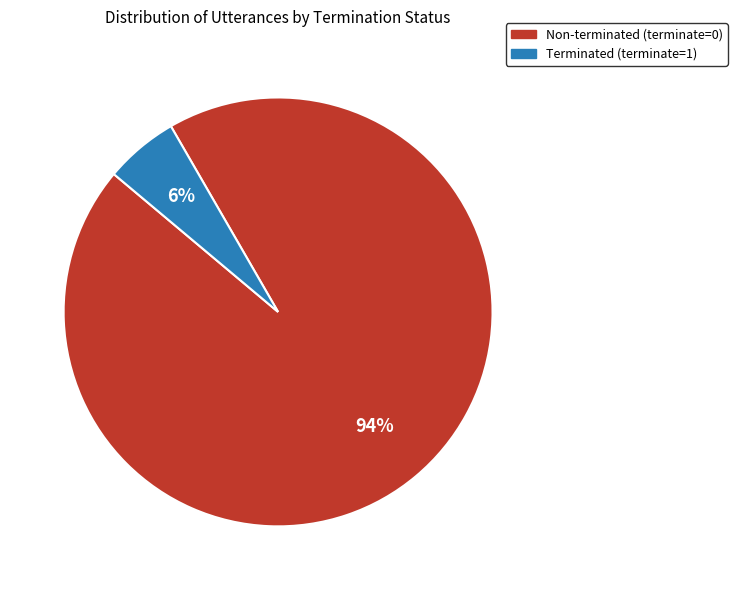

Is there a majority slice in this chart?

Yes